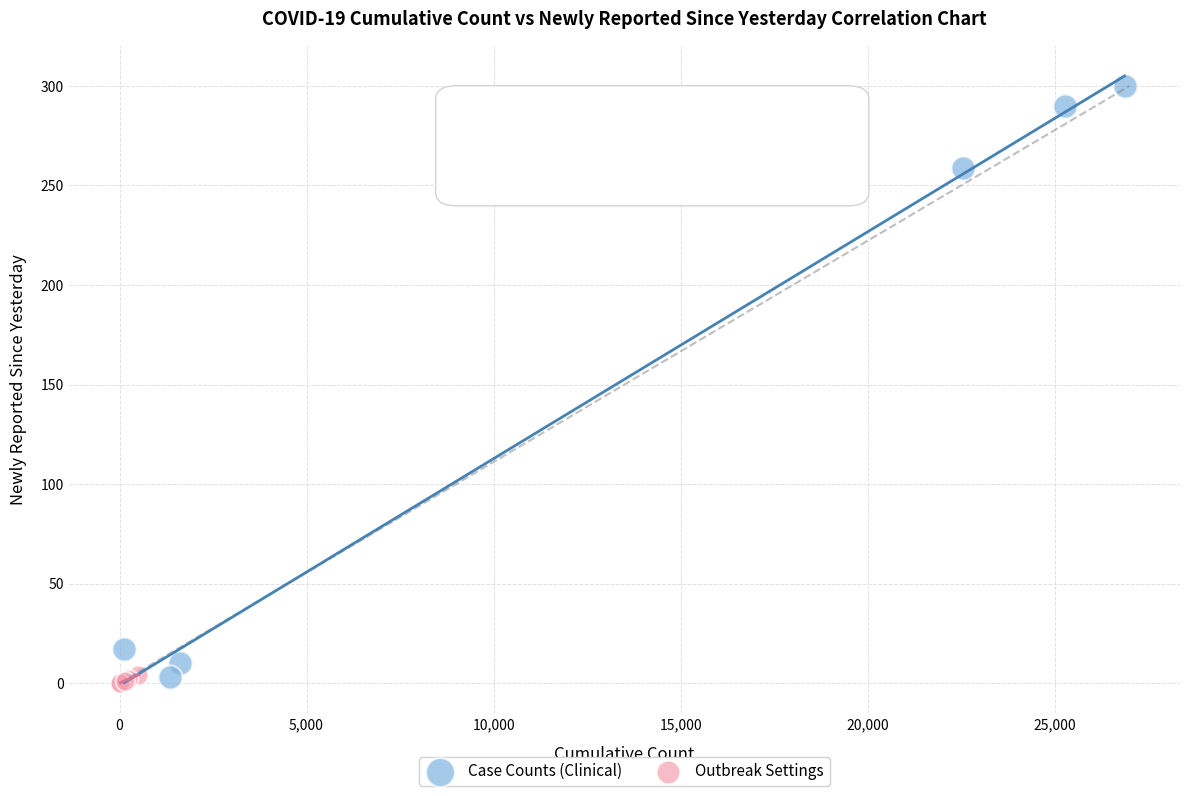

What are all the series names shown in the legend?

Case Counts (Clinical), Outbreak Settings